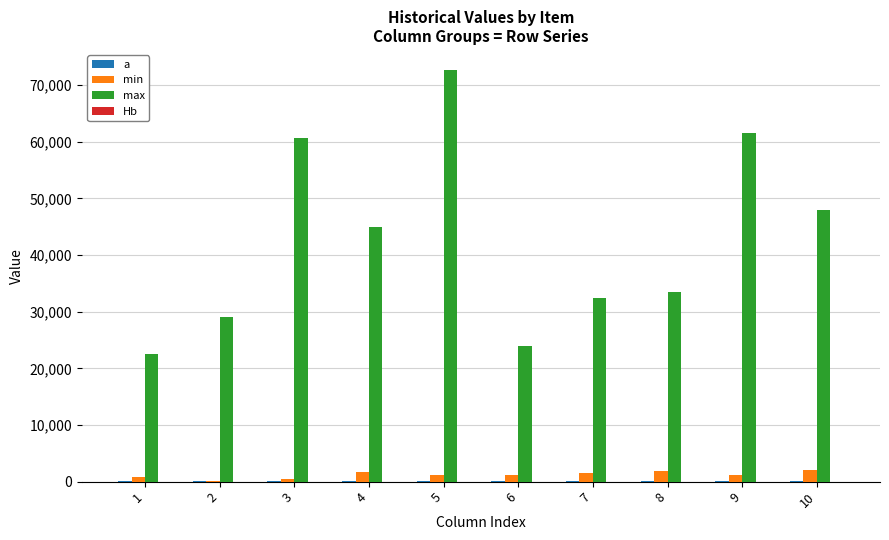

What is the value of the a bar at the 5th from the left?

69